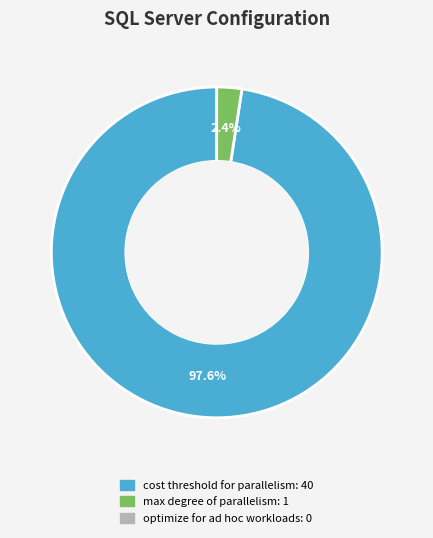

Does any single category account for the majority?

Yes